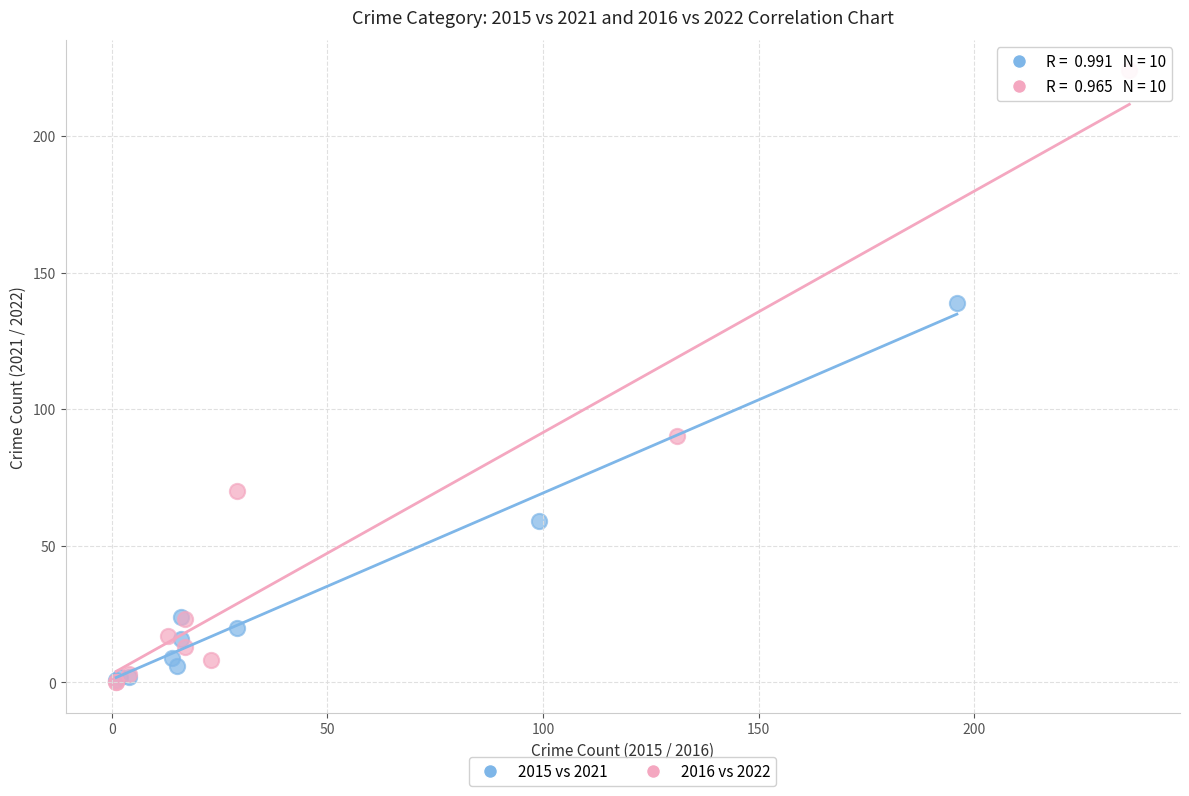

Which series has the widest spread of Y values?

2016 vs 2022